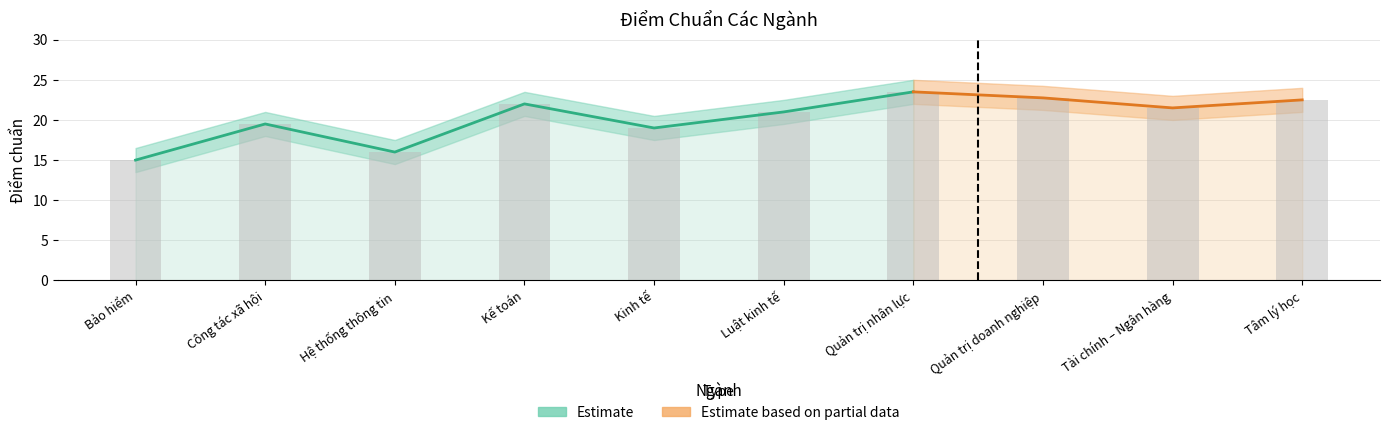

What is the average value?

20.3